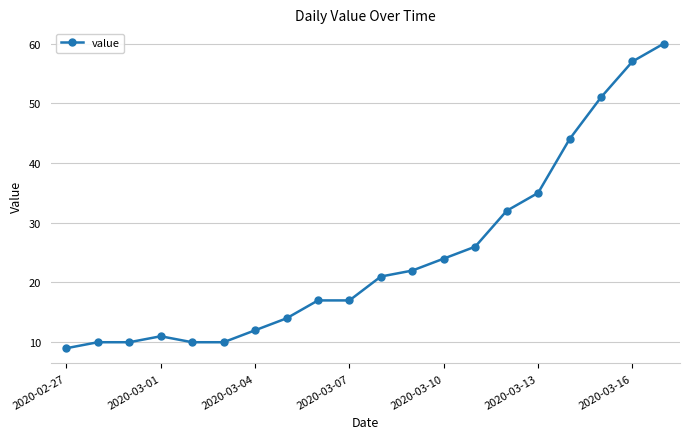

How many lines are shown in the chart?

1